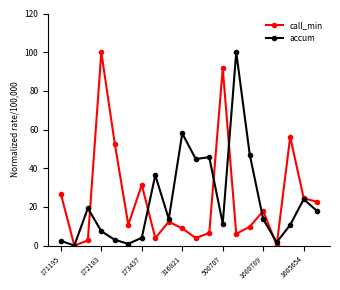

Count the number of data series in this chart.

2